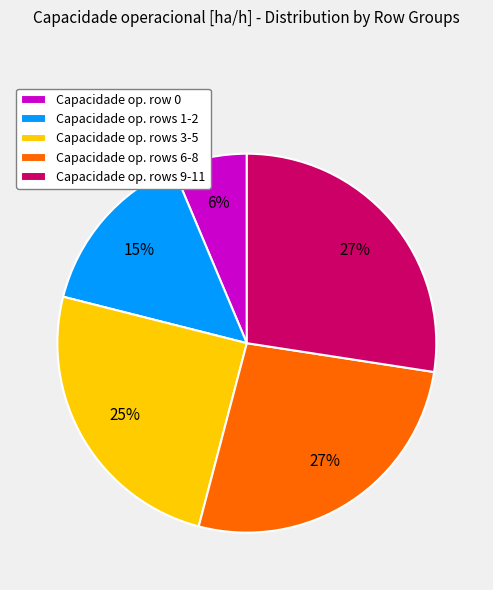

Do Capacidade op. rows 9-11 and Capacidade op. rows 3-5 together represent more than half of the pie?

Yes